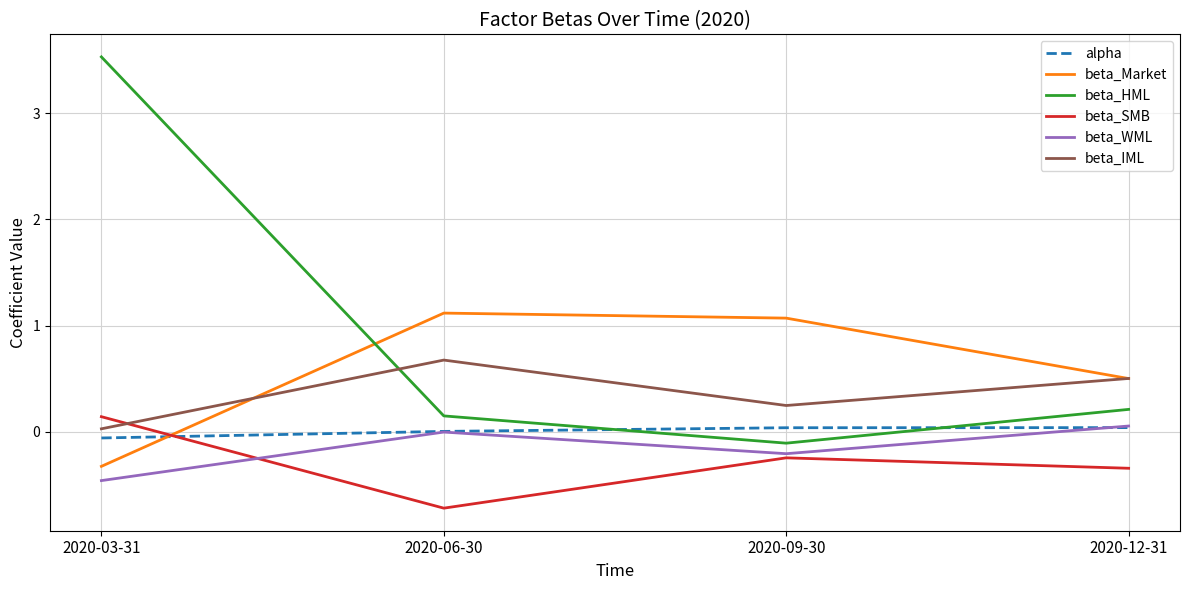

True or false: beta_HML and beta_WML intersect in this chart.

False